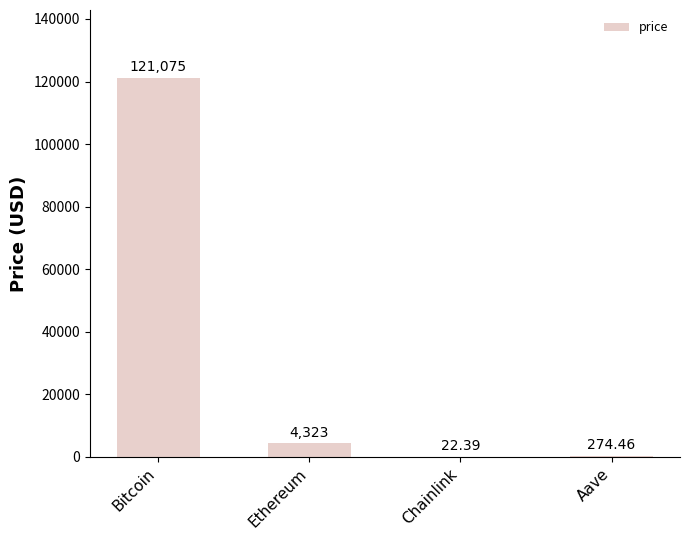

Is it true that the value at Bitcoin is 175024.7?

False